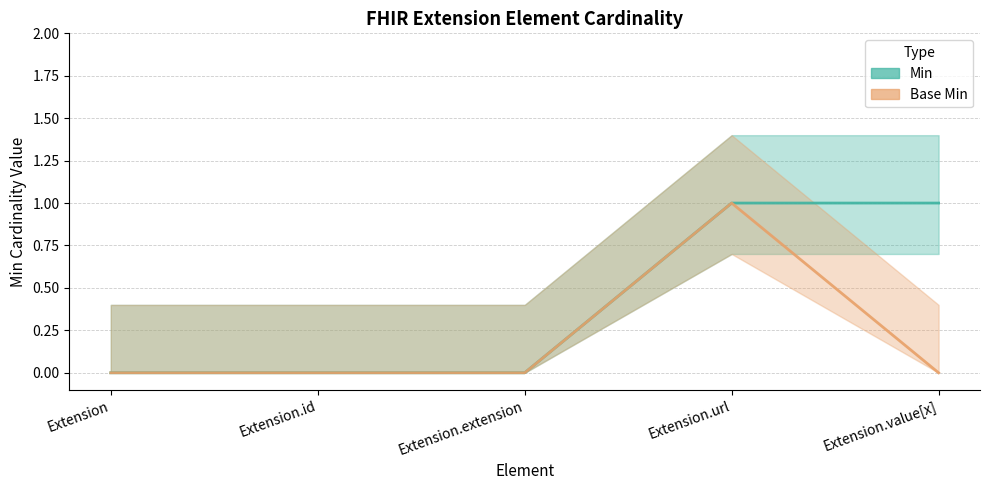

Reading left to right, list all the values displayed in this chart.

Min: Extension=0	Extension.id=0	Extension.extension=0	Extension.url=1	Extension.value[x]=1
Base Min: Extension=0	Extension.id=0	Extension.extension=0	Extension.url=1	Extension.value[x]=0